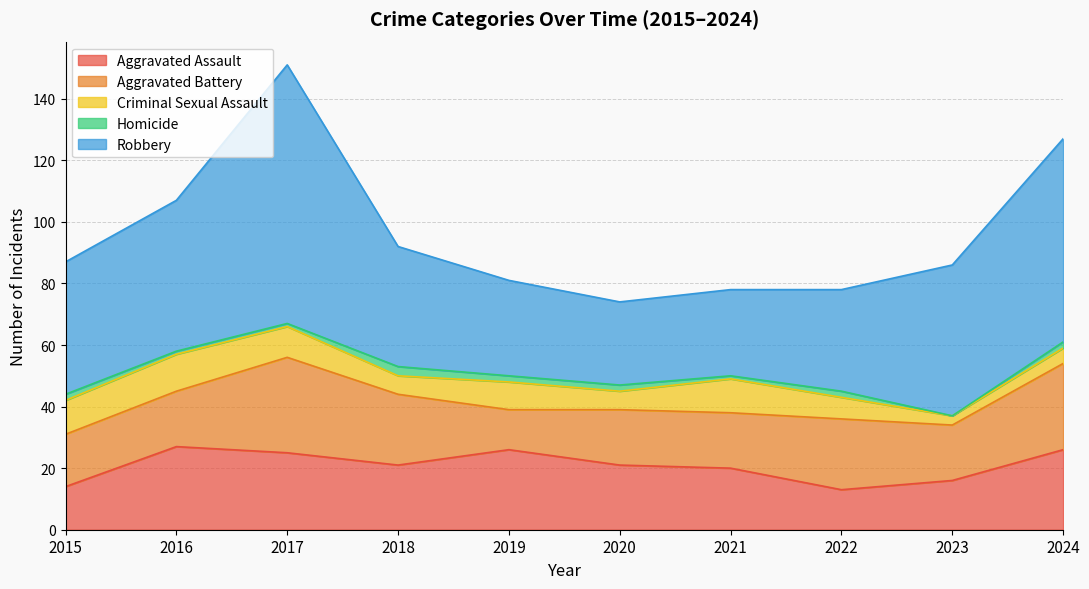

Reading left to right, extract all data points from this chart.

Aggravated Assault: 2015=14	2016=27	2017=25	2018=21	2019=26	2020=21	2021=20	2022=13	2023=16	2024=26
Aggravated Battery: 2015=17	2016=18	2017=31	2018=23	2019=13	2020=18	2021=18	2022=23	2023=18	2024=28
Criminal Sexual Assault: 2015=11	2016=12	2017=10	2018=6	2019=9	2020=6	2021=11	2022=7	2023=3	2024=5
Homicide: 2015=2	2016=1	2017=1	2018=3	2019=2	2020=2	2021=1	2022=2	2023=0	2024=2
Robbery: 2015=43	2016=49	2017=84	2018=39	2019=31	2020=27	2021=28	2022=33	2023=49	2024=66